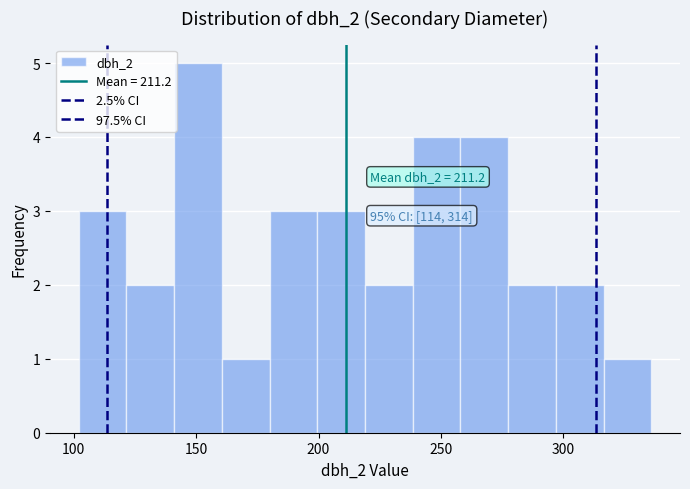

Read against the x-axis, roughly where is the centre of the tallest bar?

150